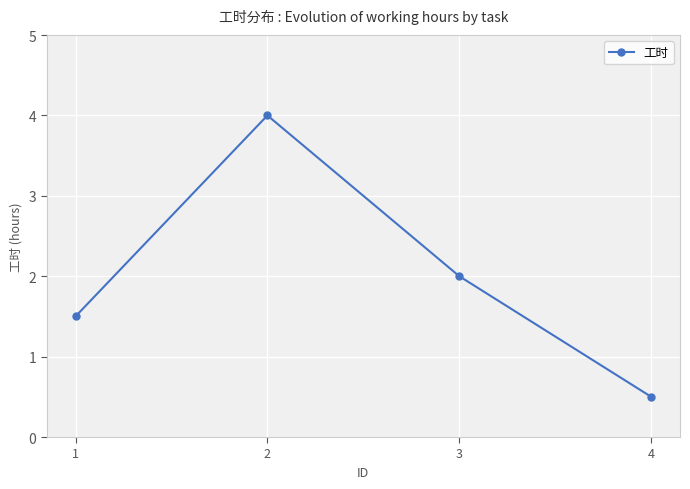

Which label corresponds to the smallest value in the chart?

4